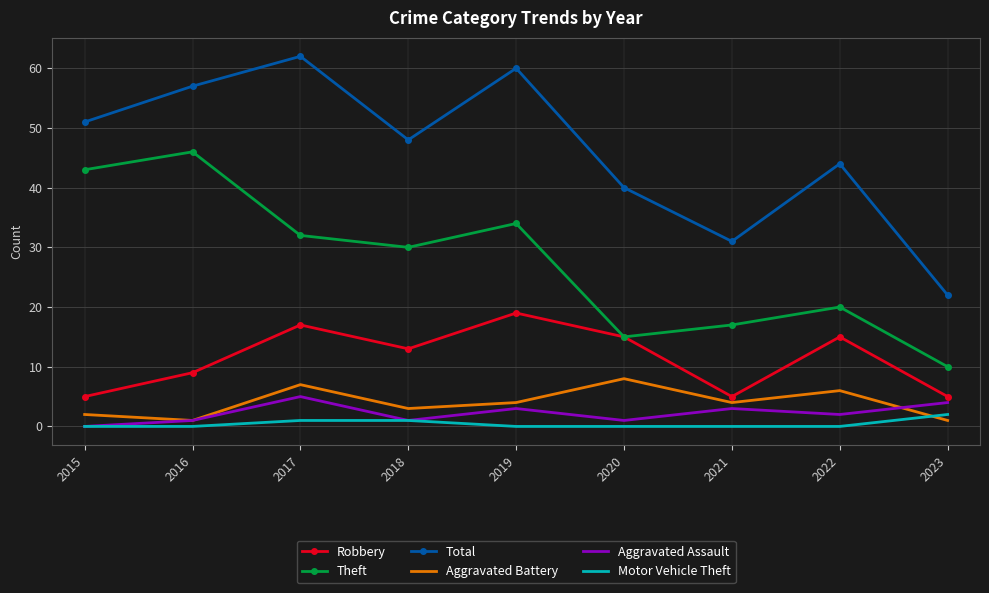

True or false: Robbery and Aggravated Battery intersect in this chart.

False